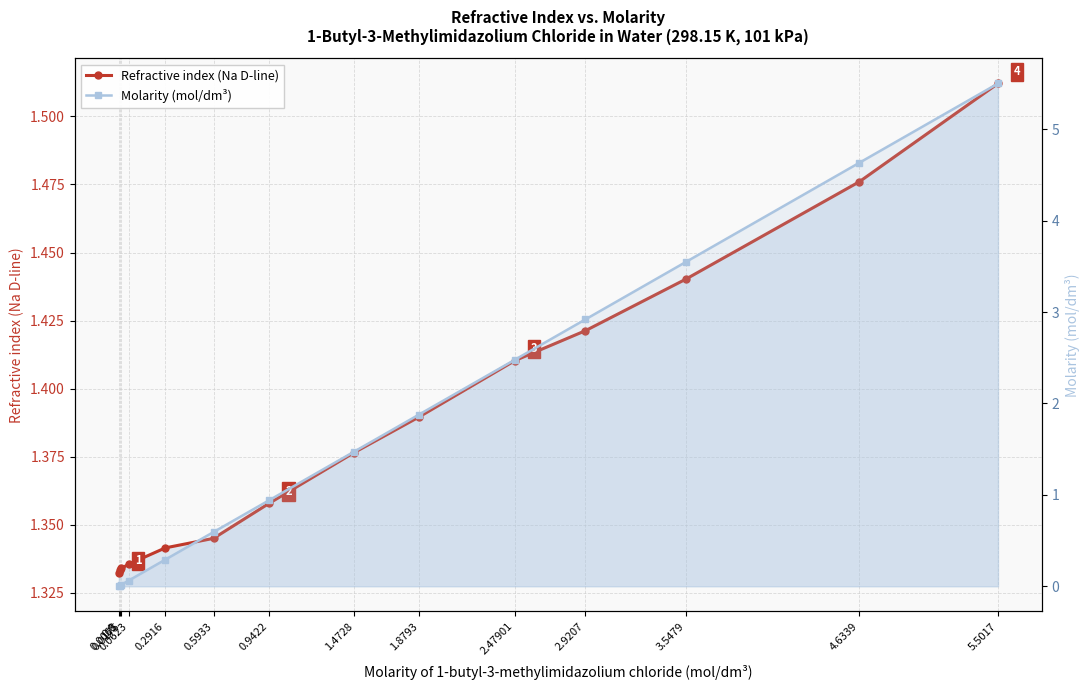

How many positive values does the Molarity (mol/dm³) series have?

13